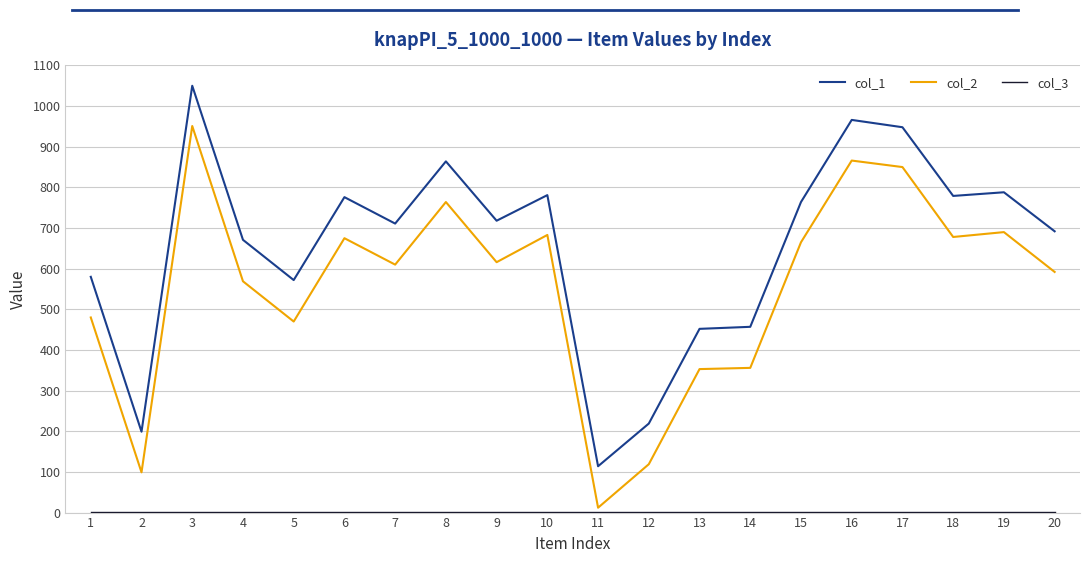

What is the greatest value displayed?

1050